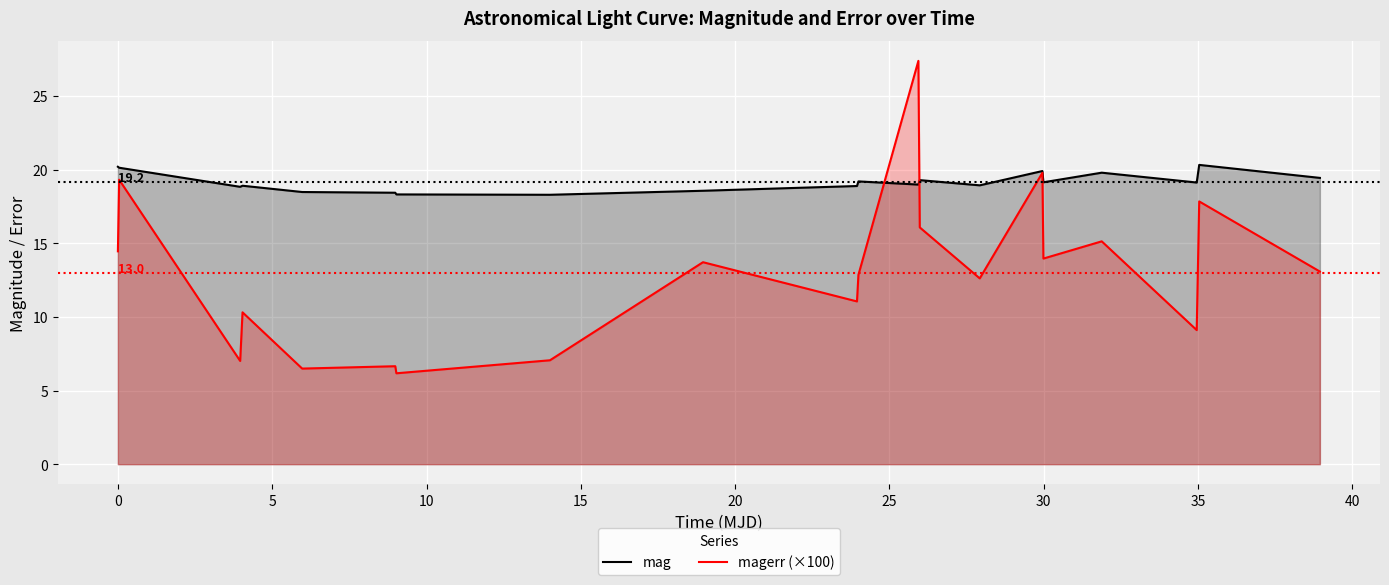

What is the difference between the second highest and second lowest values in the magerr (×100) series?

13.3